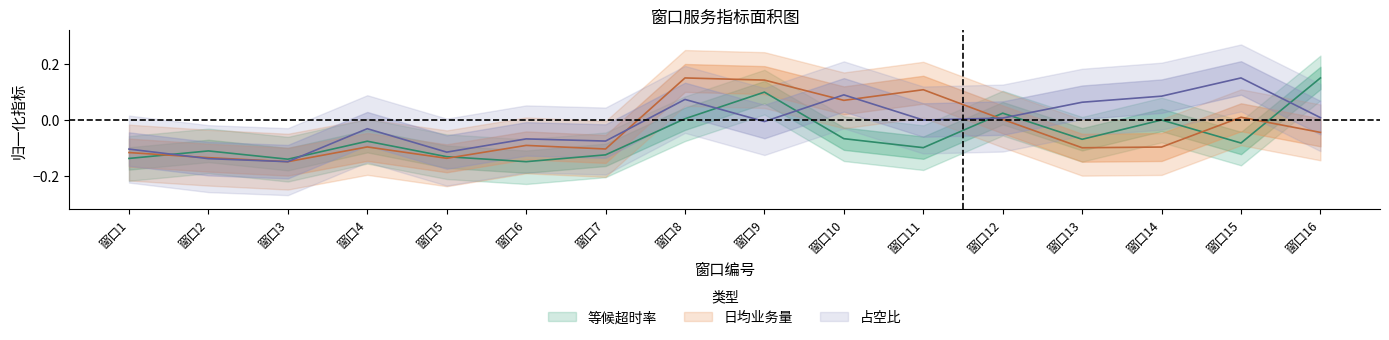

The value of 日均业务量_center at 窗口4 is -0.1. True or false?

True